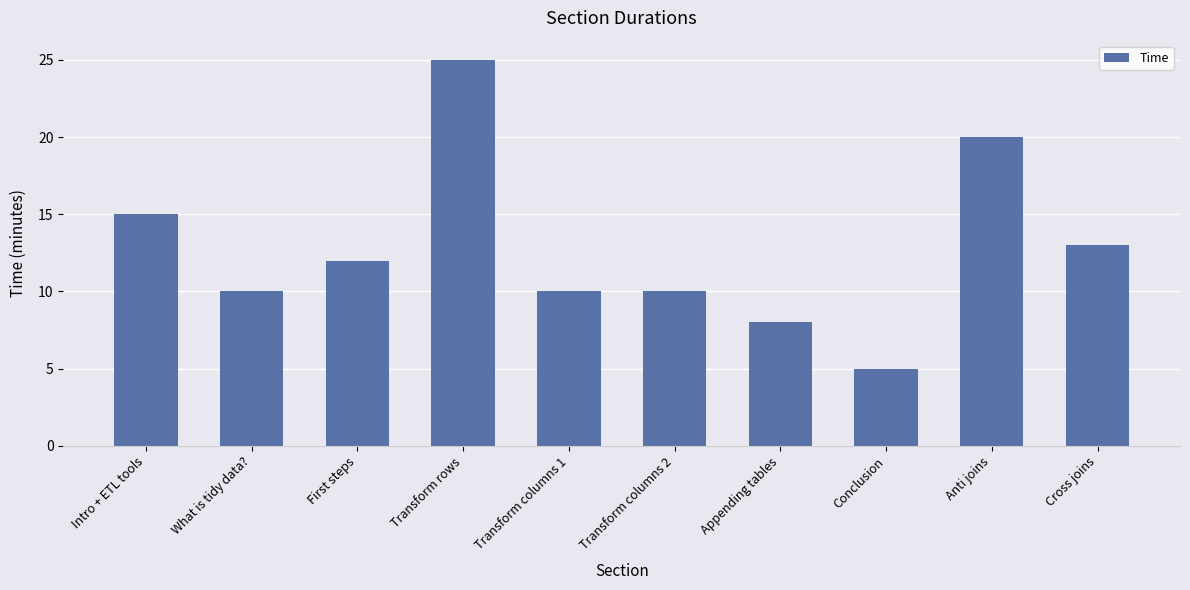

What is the change in value from What is tidy data? to First steps?

+2